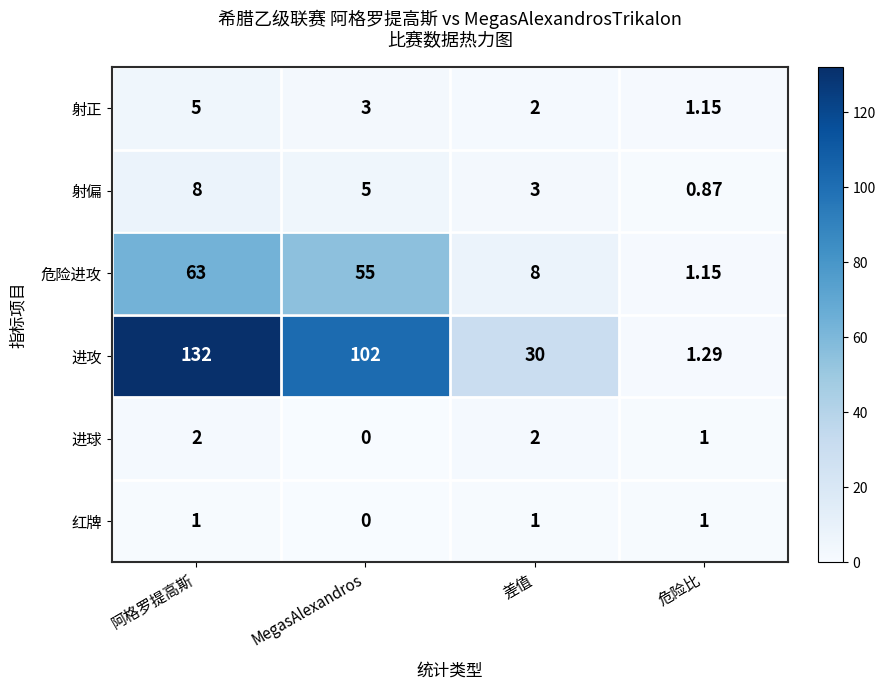

At which label is 射正 closest to 3?

MegasAlexandros